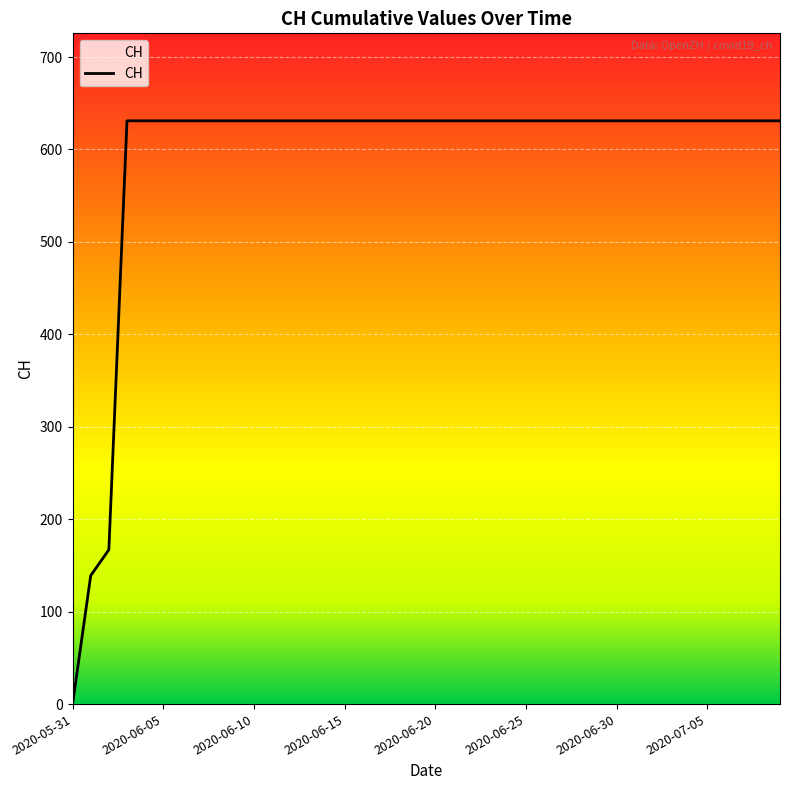

Reading left to right, what are all the values shown in this chart?

0	139	167	631	631	631	631	631	631	631	631	631	631	631	631	631	631	631	631	631	631	631	631	631	631	631	631	631	631	631	631	631	631	631	631	631	631	631	631	631